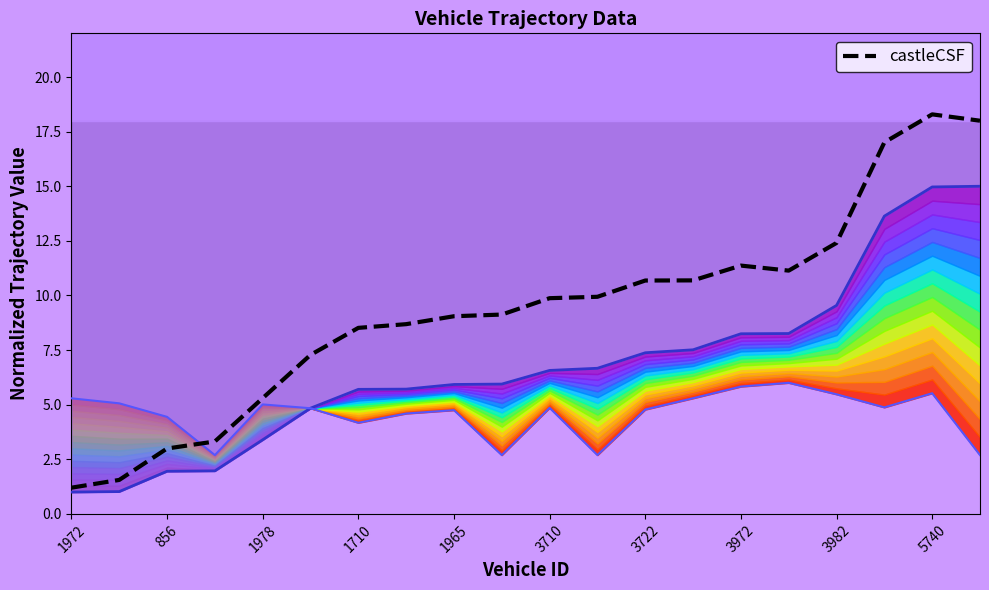

What is the highest value of the castleCSF series?

18.3